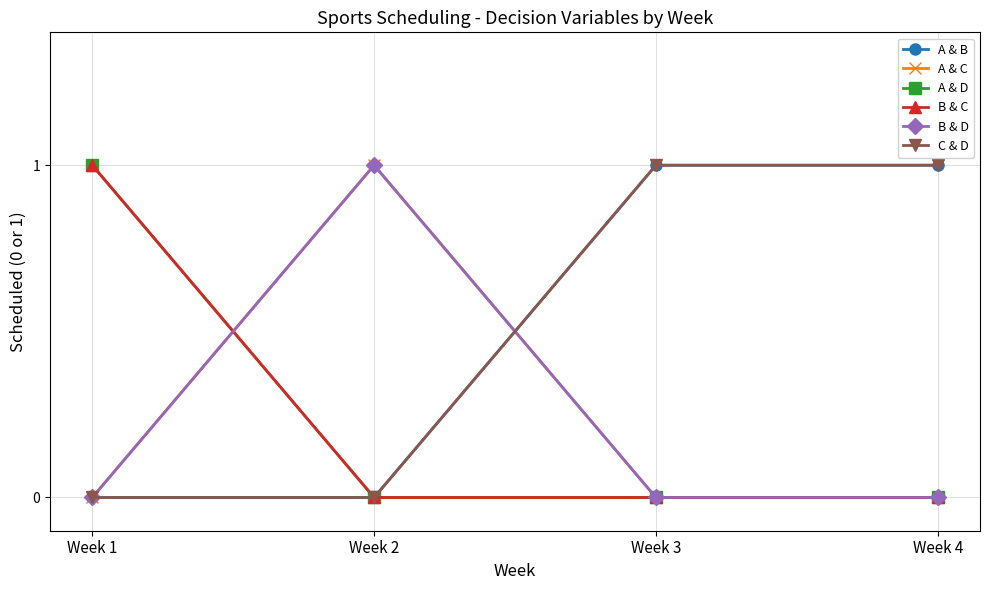

Is this an area chart (filled region under the line)?

No